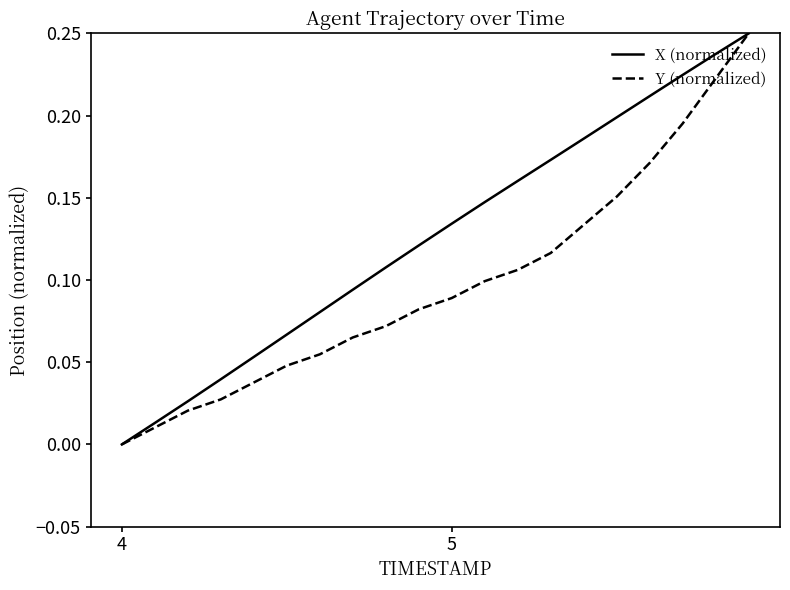

Rank the series by their average value, from highest to lowest.

X (normalized), Y (normalized)